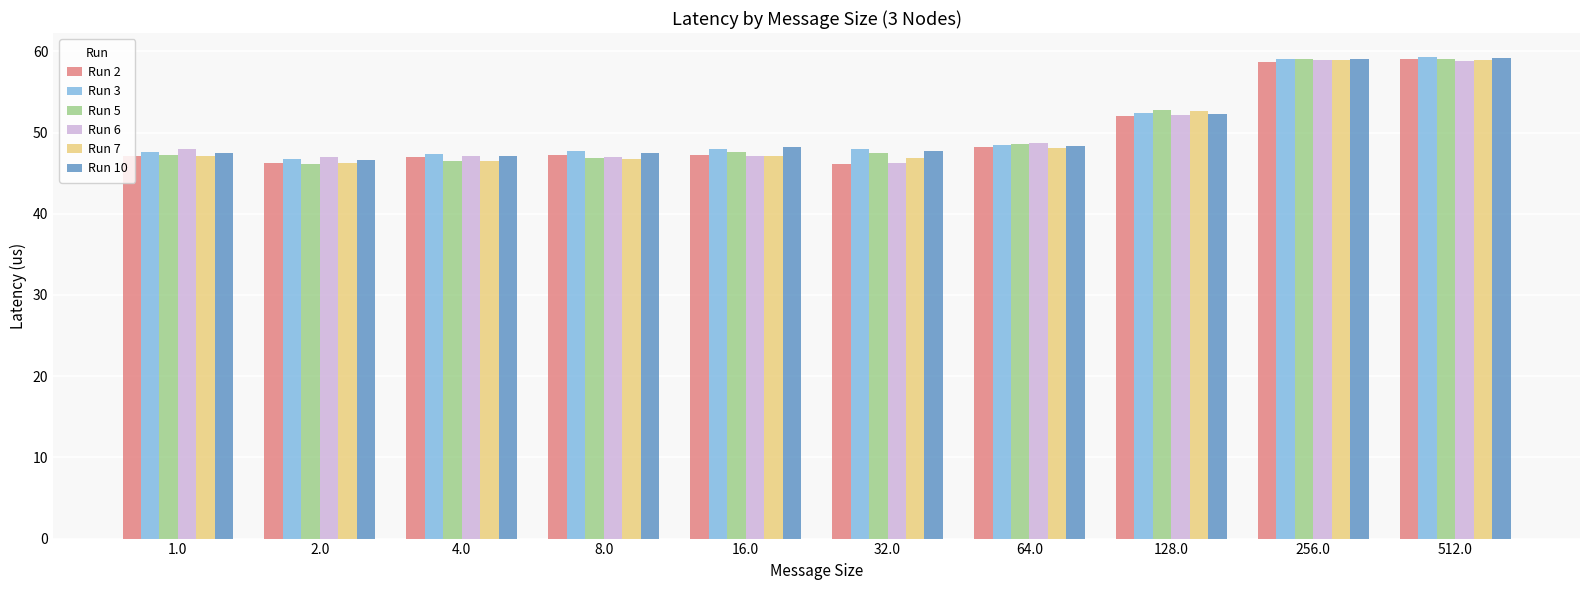

The Run 5 series shows 59.0 at 256.0. True or false?

True